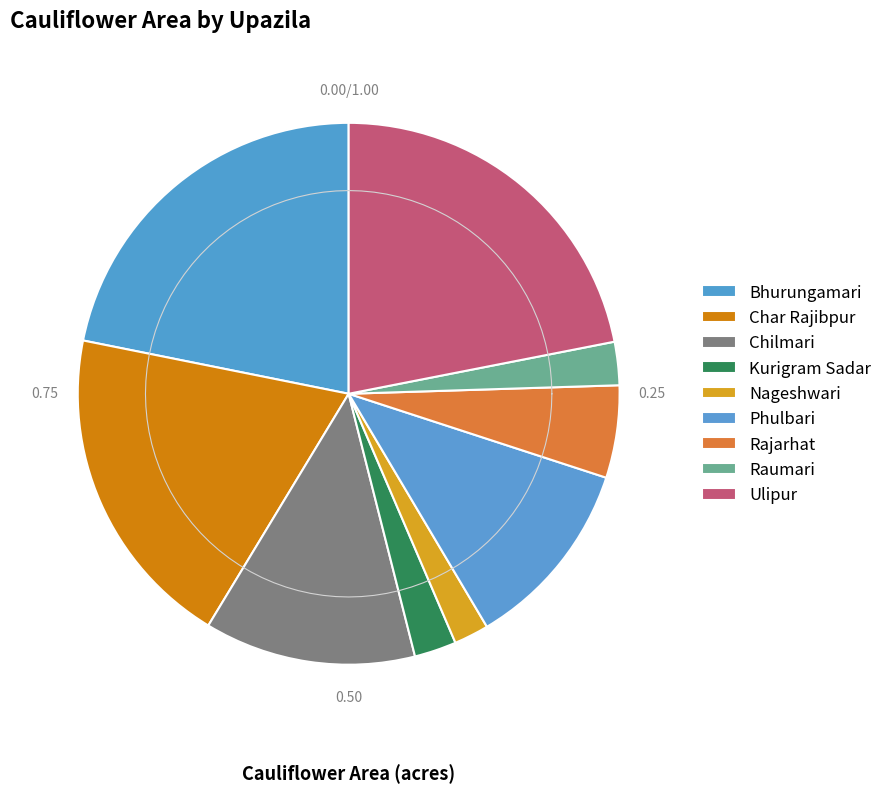

Is it true that Chilmari is 13% of the pie?

True